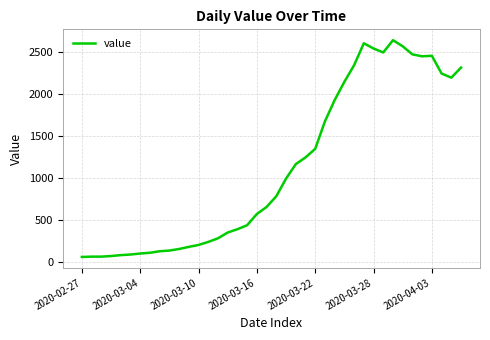

What is the difference between the second highest and minimum values?

2542